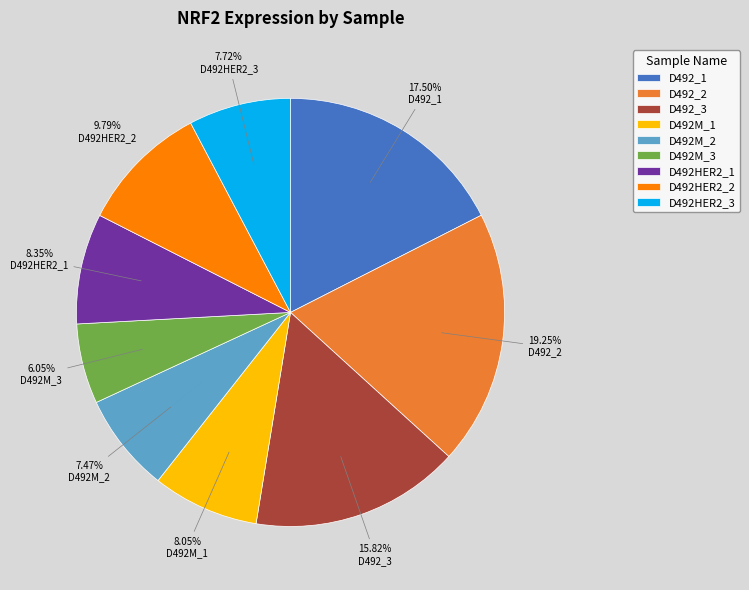

Does D492HER2_1 account for over 50% of the chart?

No